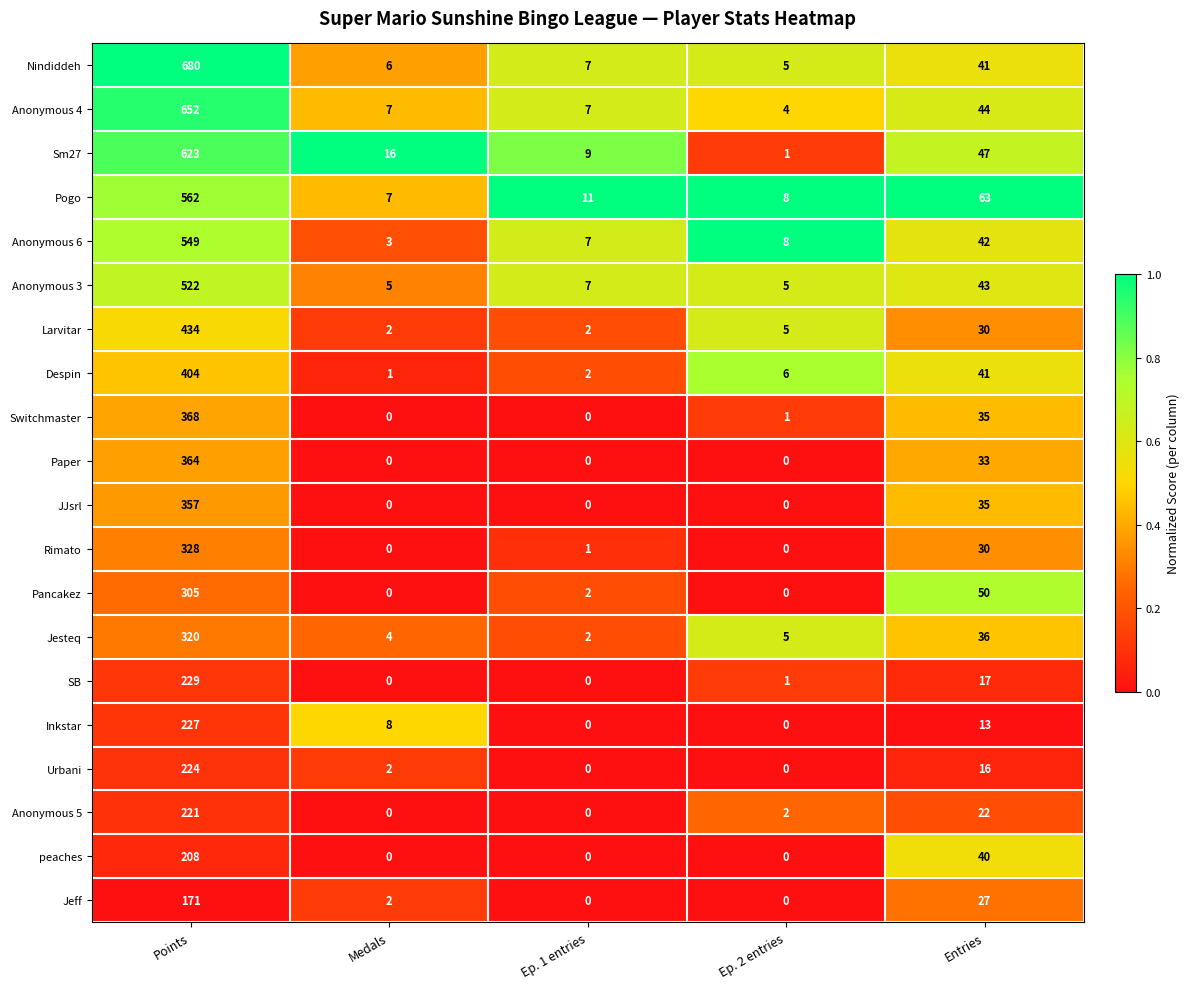

At which category is the sum across all series the highest?

Points